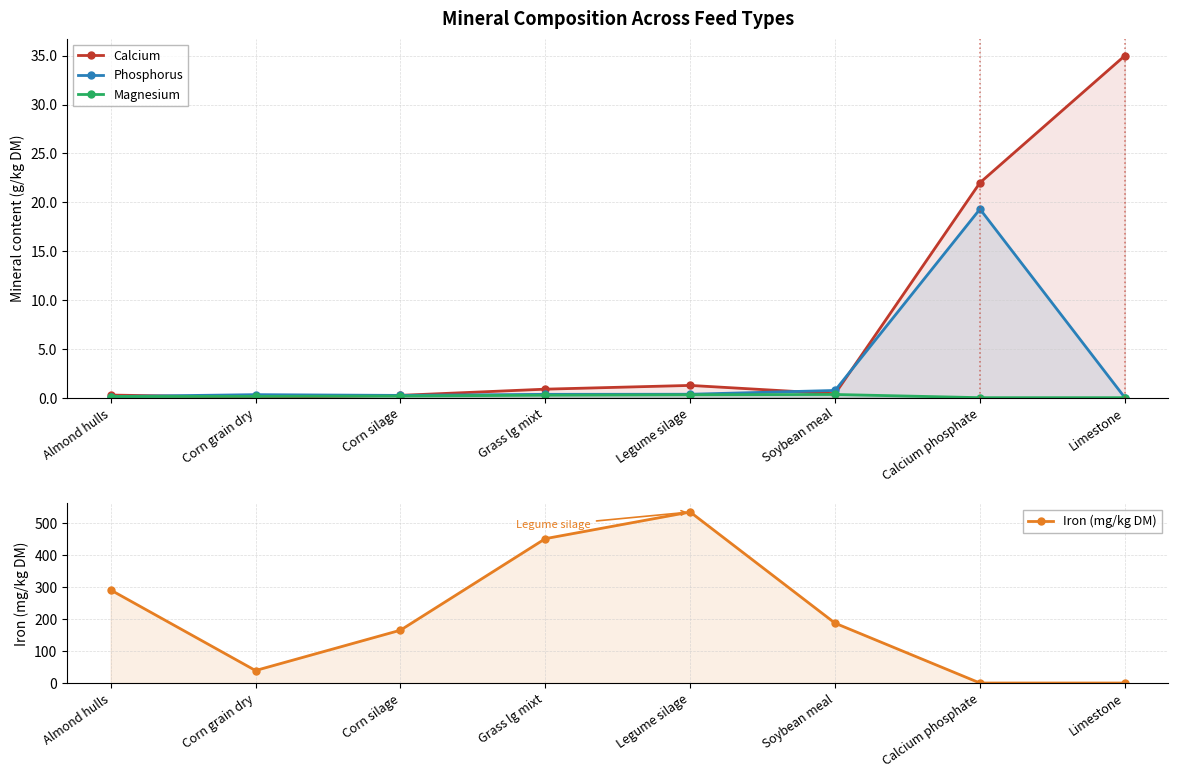

What is the value of the Magnesium point at the 5th from the left?

0.3